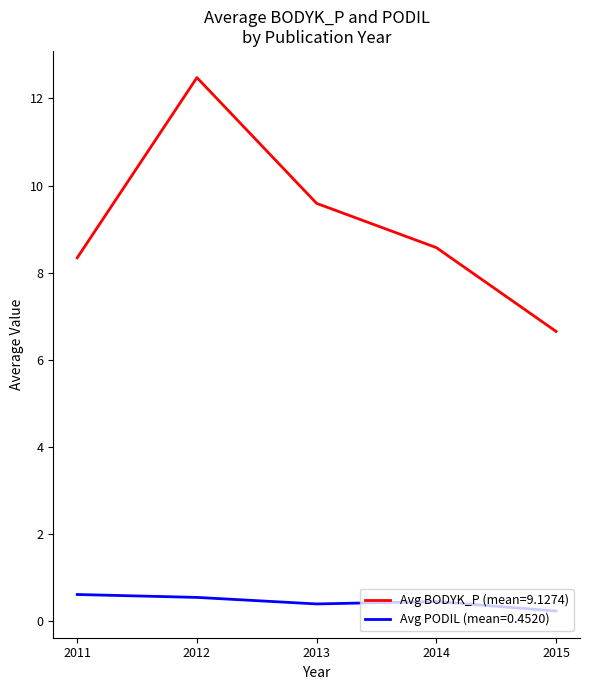

Rank the series at 2011 from lowest to highest value.

Avg PODIL (mean=0.4520), Avg BODYK_P (mean=9.1274)